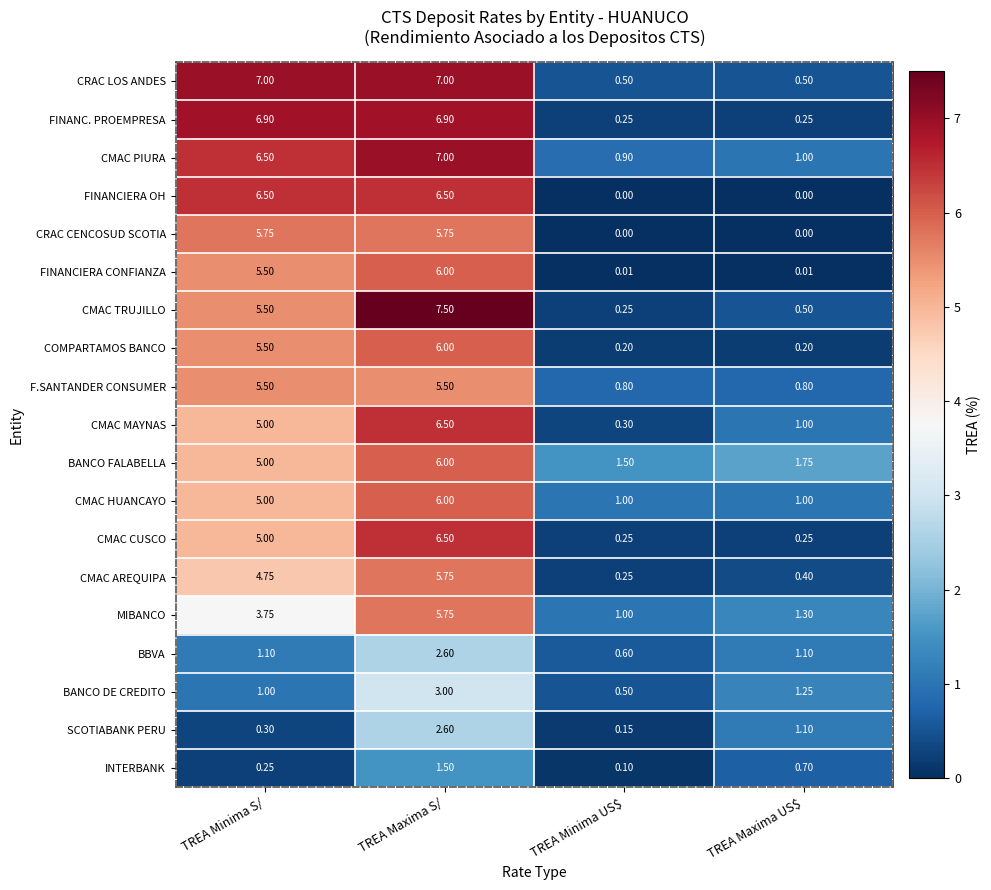

Which series changed the most between TREA Maxima S/ and TREA Minima US$?

CMAC TRUJILLO